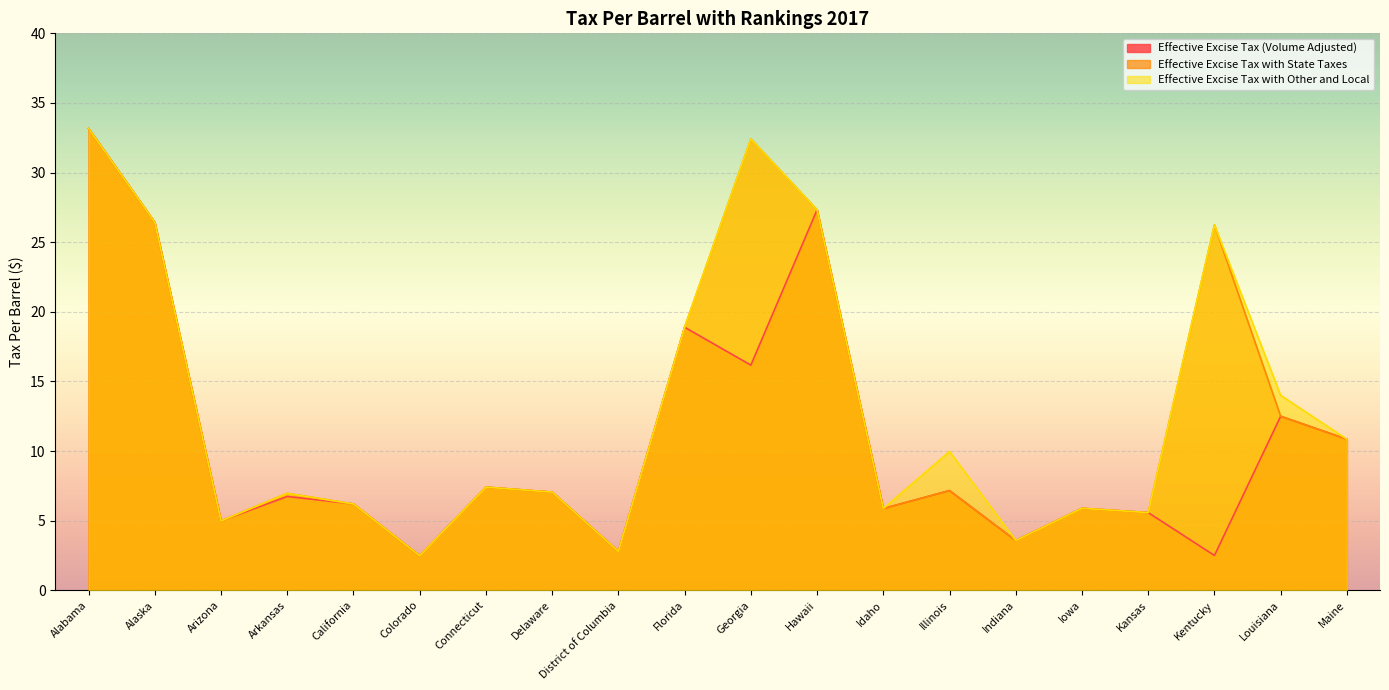

True or false: Effective Excise Tax (Volume Adjusted) and Effective Excise Tax with Other and Local intersect in this chart.

False